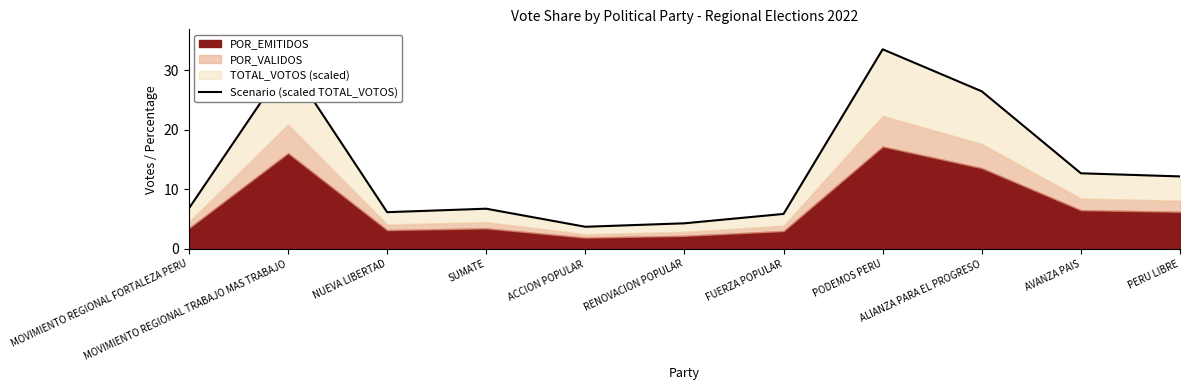

What is the greatest value displayed?

33.5